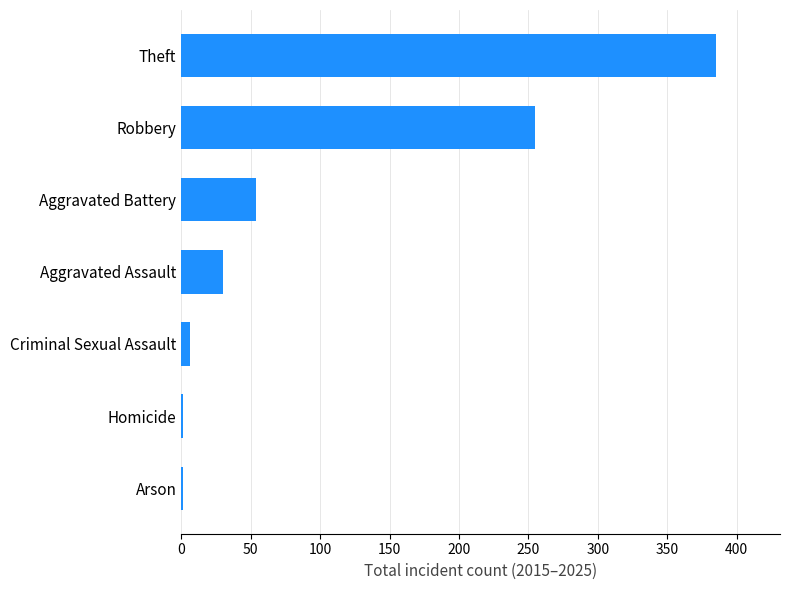

Where is the data nearest to the value 193?

Robbery